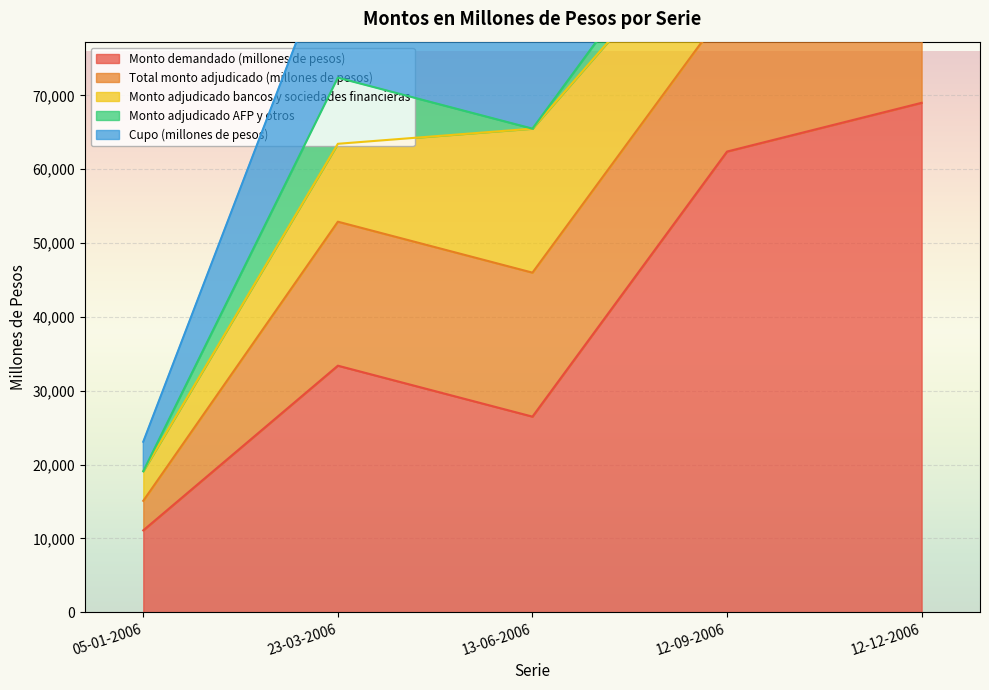

What is the label of the 4th point from the right?

23-03-2006